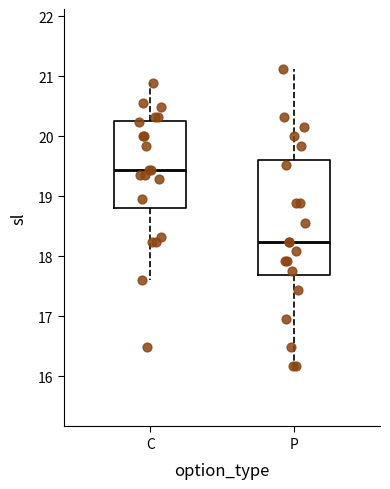

Reading left to right, transcribe this box plot: for each box, give where its median line is, the range the box spans, and where its two whiskers end, as read against the y-axis. The values are not printed on the chart, so give them approximately, as read against the axis.

C: median 19.4, box 18.8 to 20.3, whiskers 17.6 to 20.9
P: median 18.2, box 17.7 to 19.6, whiskers 16.2 to 21.1